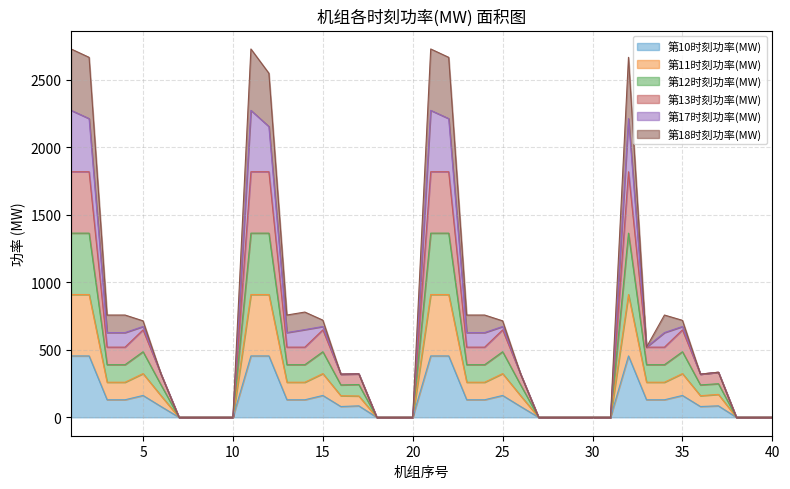

True or false: 第18时刻功率(MW) has more than 1 interior local peaks.

True